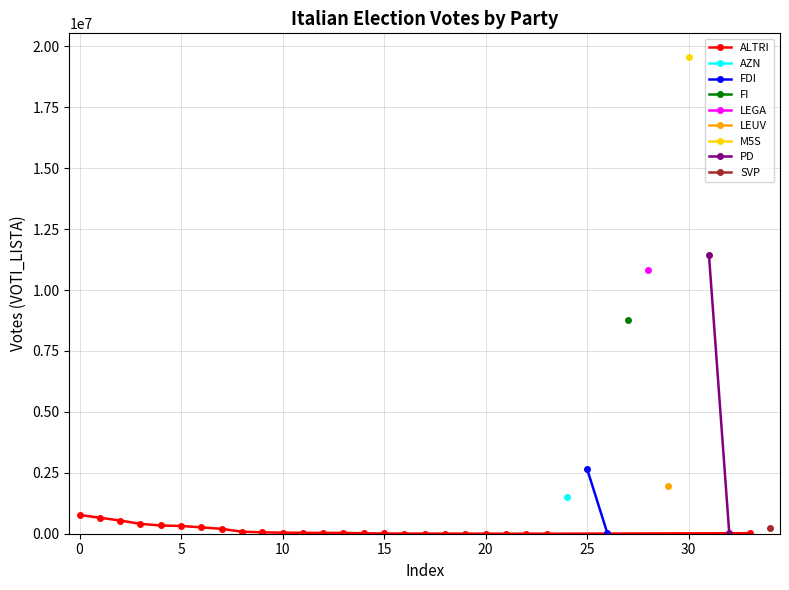

What is the value of the 20th point from the left?

3376